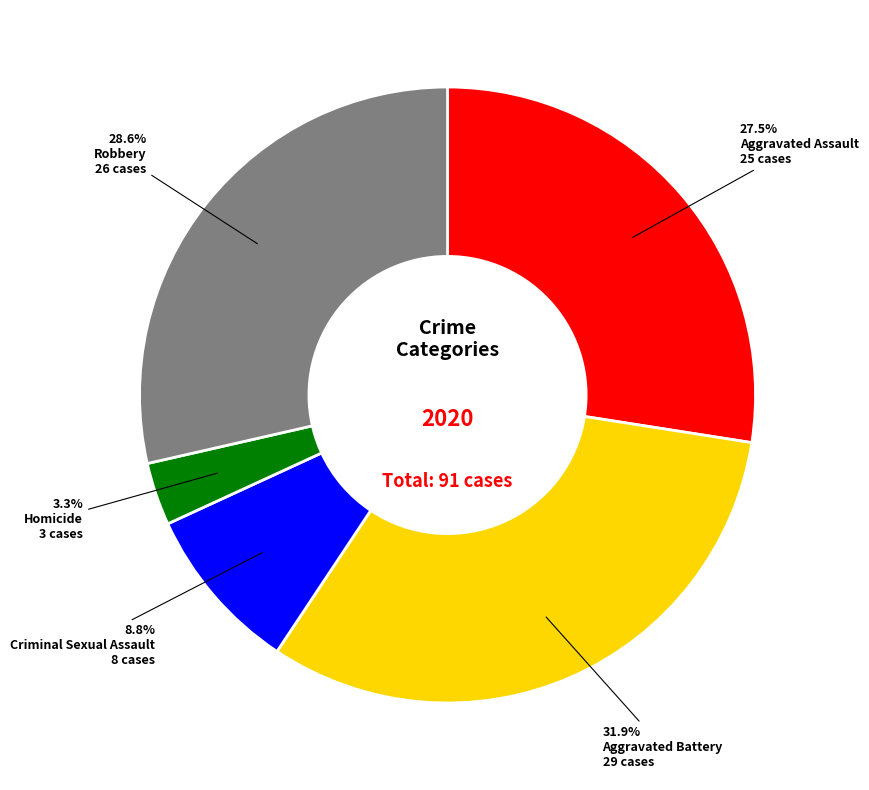

What percentage is the Homicide slice, to the nearest percent?

3%